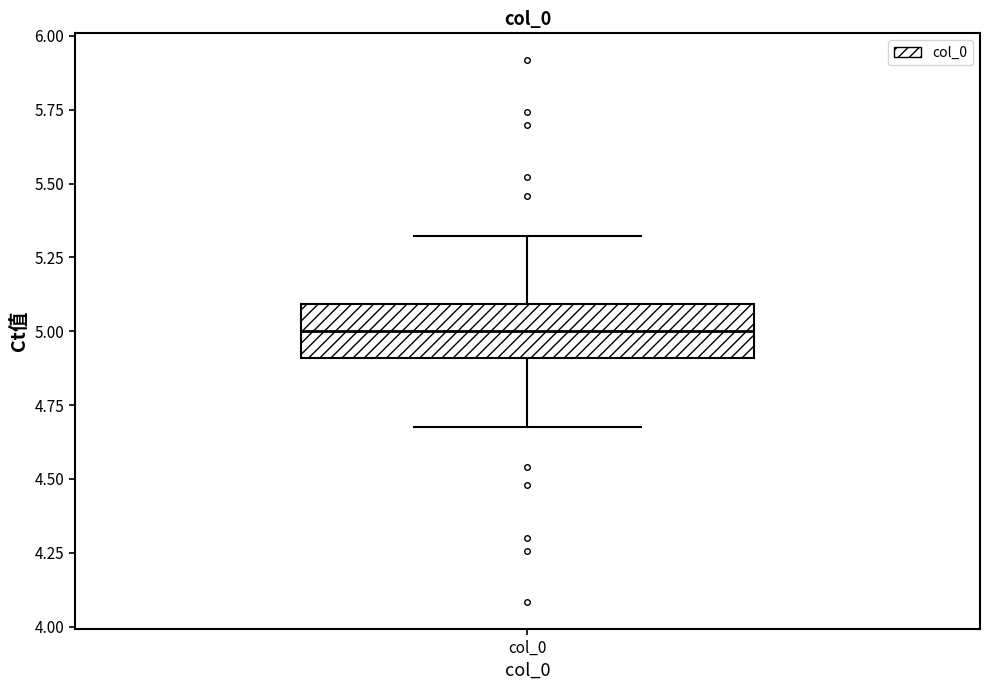

Where does the upper whisker of the box for col_0 end on the y-axis? The values are not printed on the chart, so give them approximately, as read against the axis.

5.3